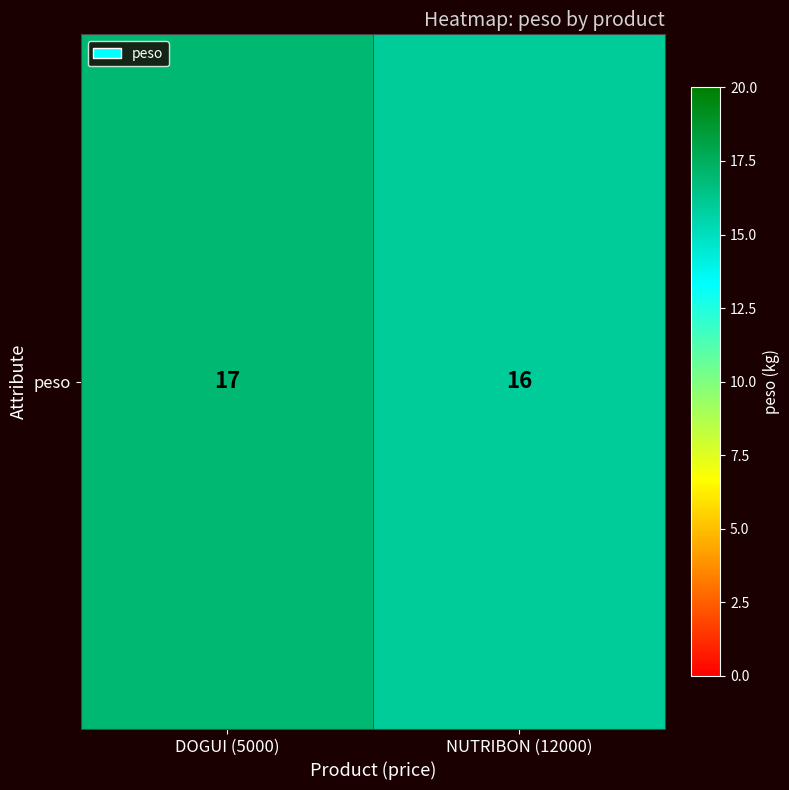

Approximately how many times larger is the value at DOGUI (5000) compared to NUTRIBON (12000)?

1.1